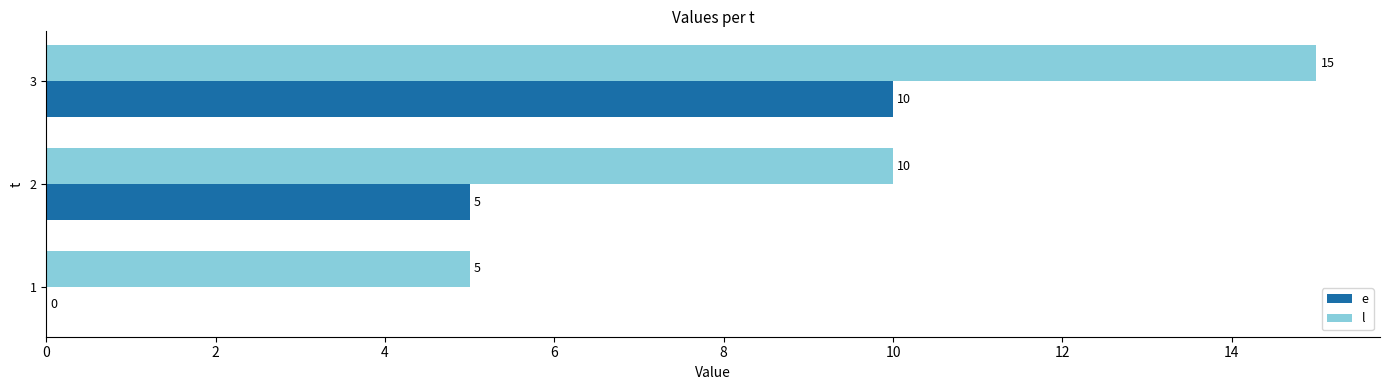

What is the sum of all e values?

15